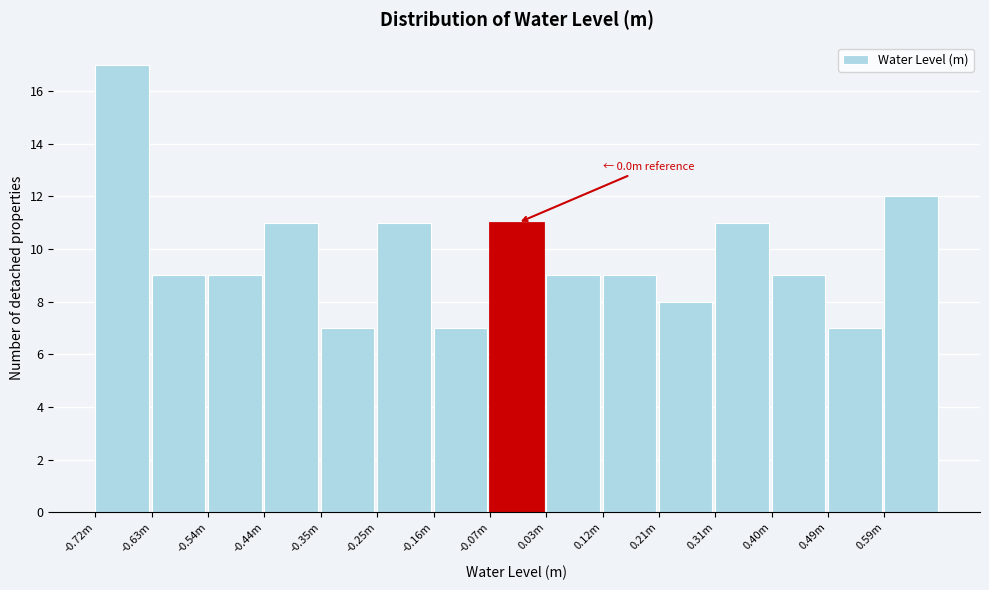

Reading left to right, transcribe all the data shown in this chart.

17	9	9	11	7	11	7	11	9	9	8	11	9	7	12